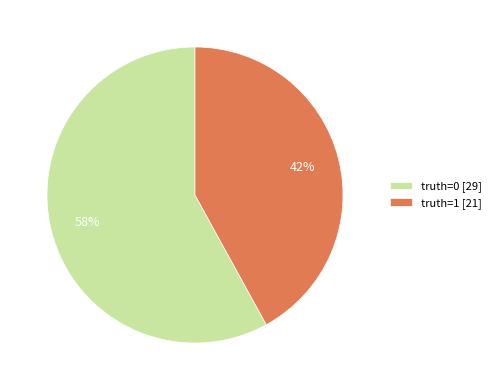

To the nearest percent, what percentage of the pie is truth=0 [29]?

58%